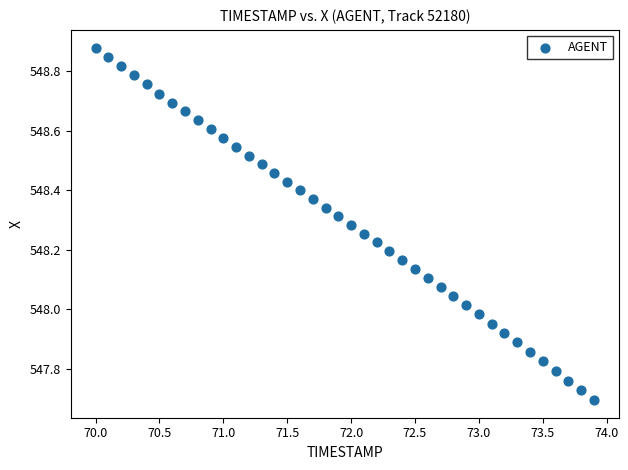

What is the range of X values (max minus min)?

3.9